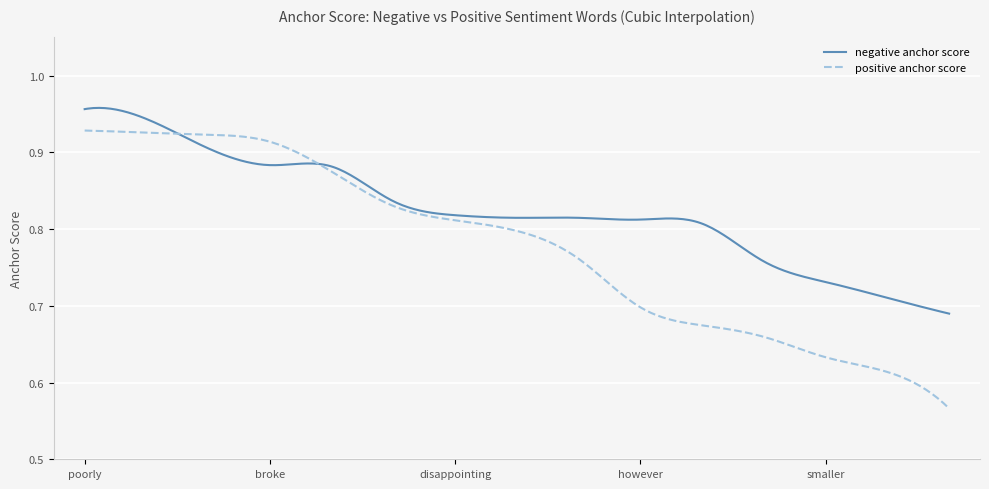

Which series has the largest range (max minus min)?

positive anchor score